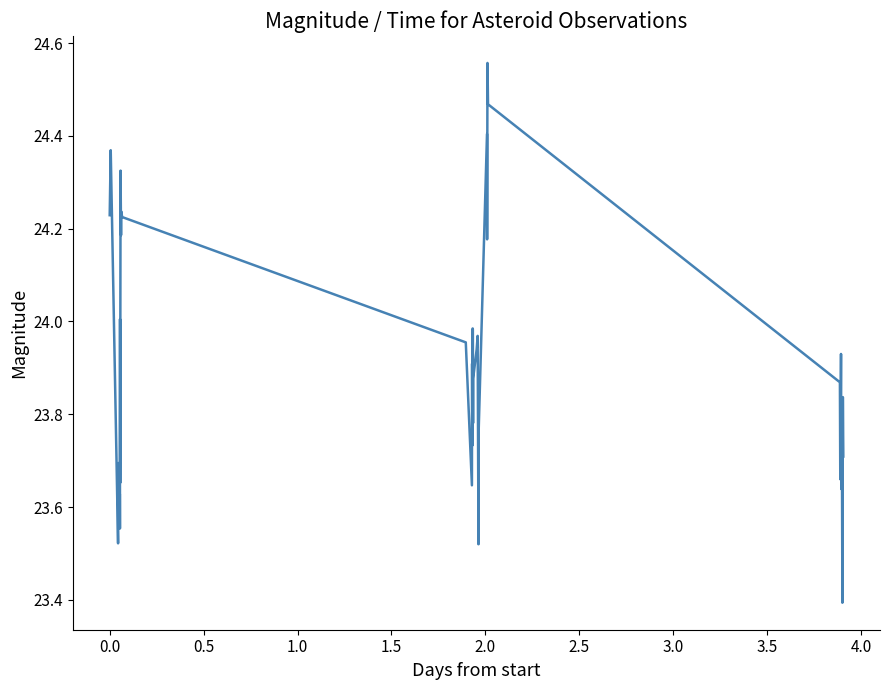

What is the smallest value displayed?

23.4